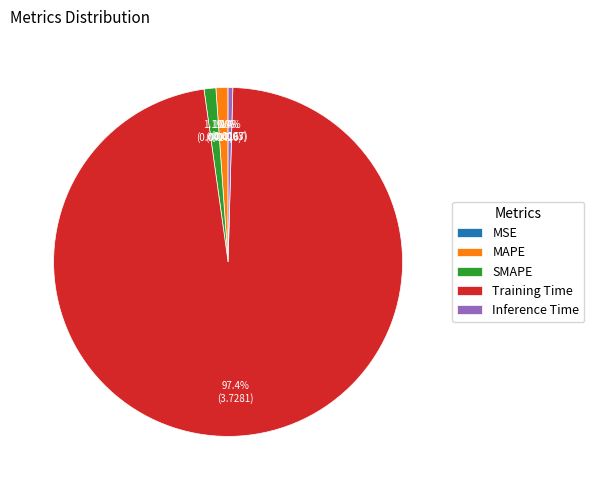

What is the majority slice?

Training Time